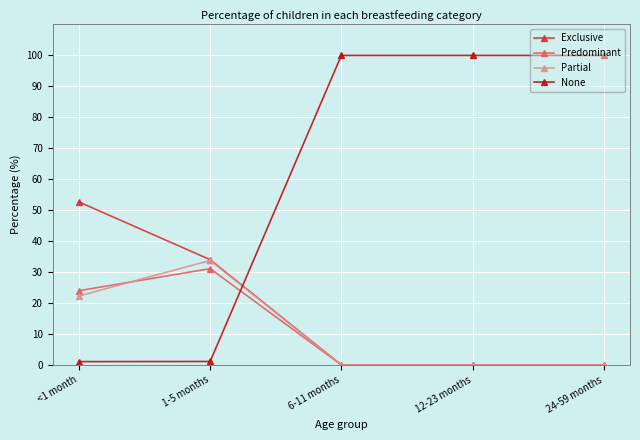

Where is the first local maximum for Partial?

1-5 months